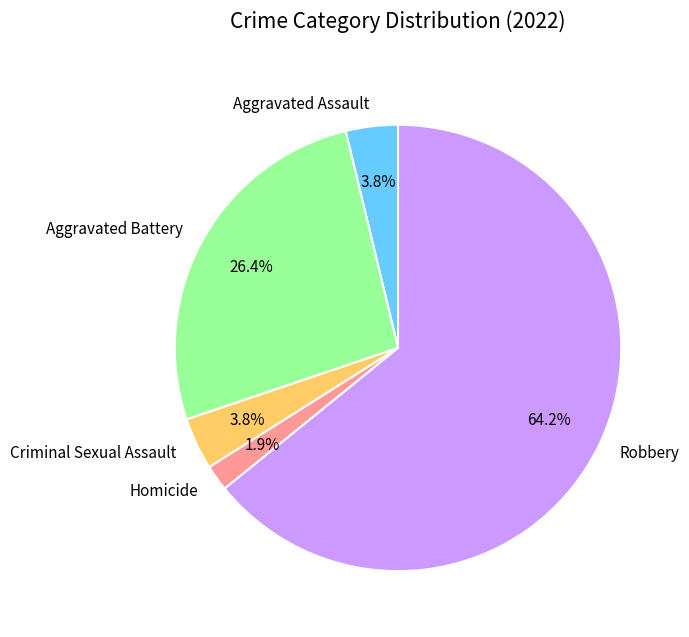

What is the largest slice in the pie chart?

Robbery